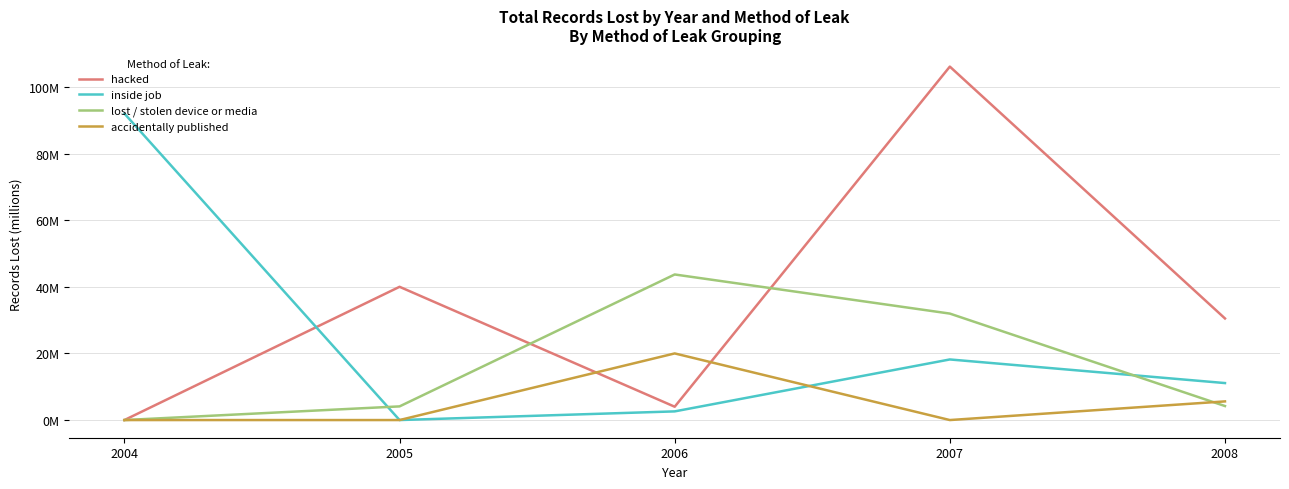

What are all the series names shown in the legend?

hacked, inside job, lost / stolen device or media, accidentally published